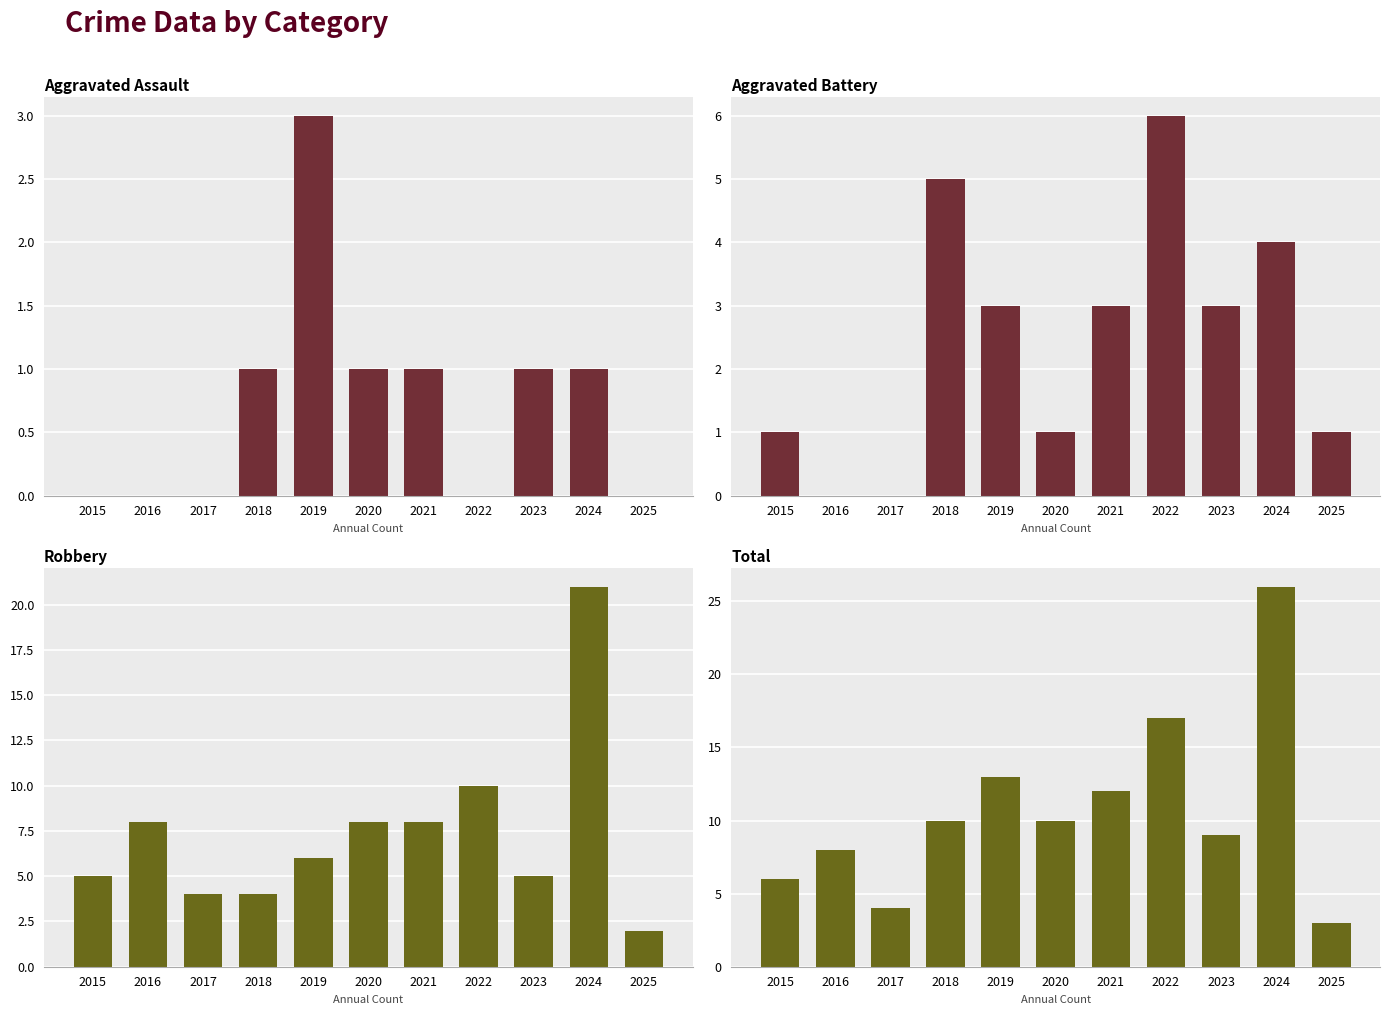

Rank the series by their average value, from highest to lowest.

Total, Robbery, Aggravated Battery, Aggravated Assault